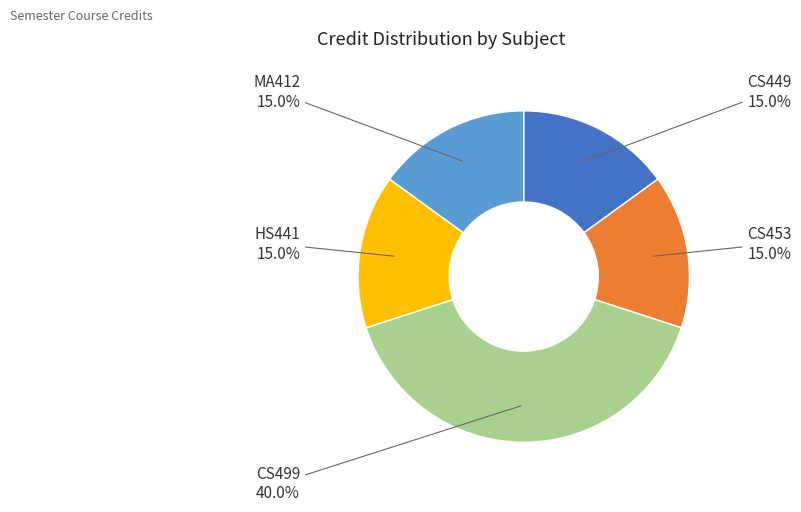

Is there any slice that represents more than half of the pie?

No